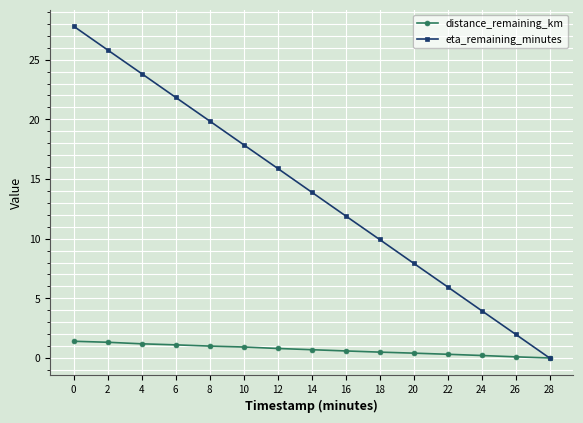

Which series has the widest spread of values?

eta_remaining_minutes